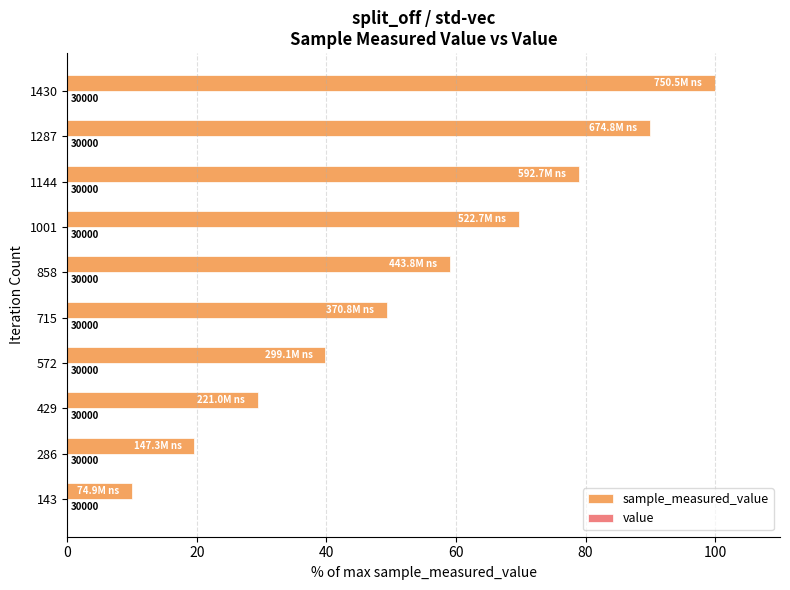

How many bars are there in each group?

2